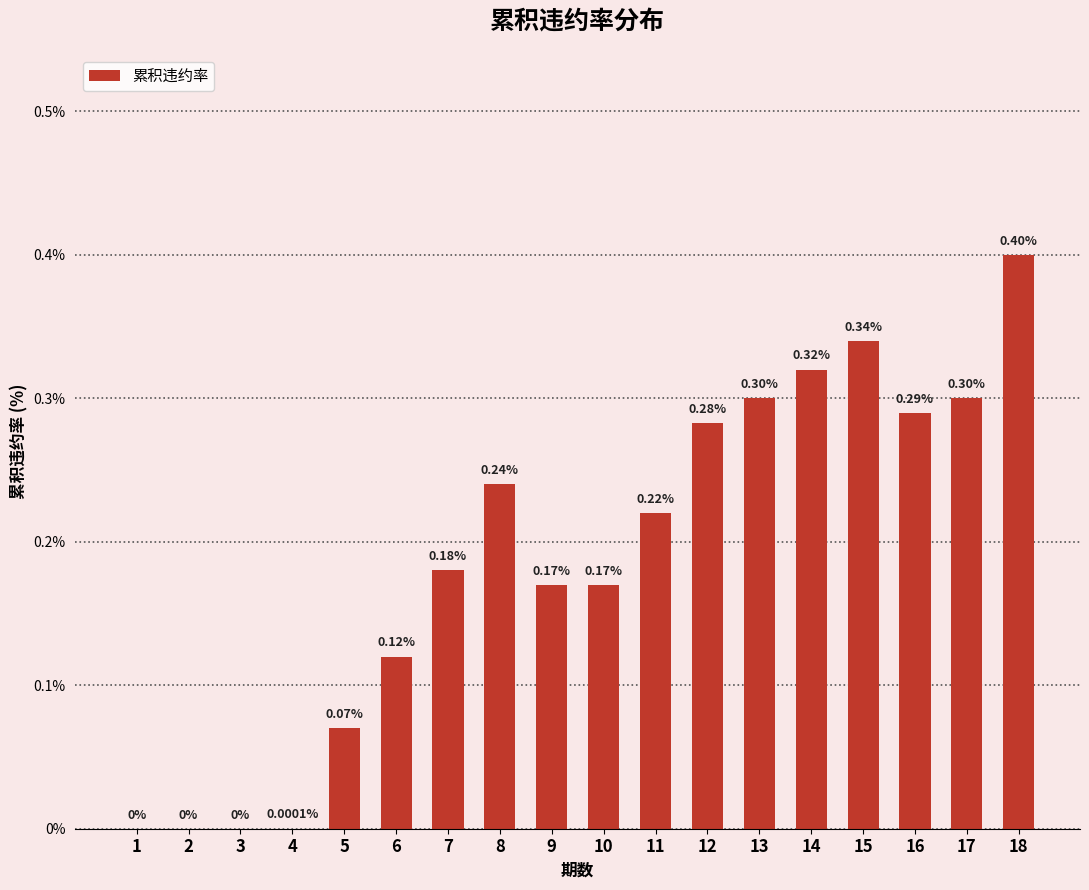

What is the sum of all values?

3.4